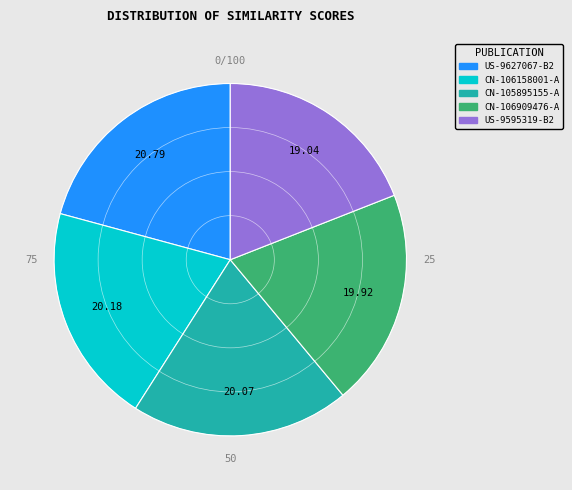

Which slice is the largest?

US-9627067-B2